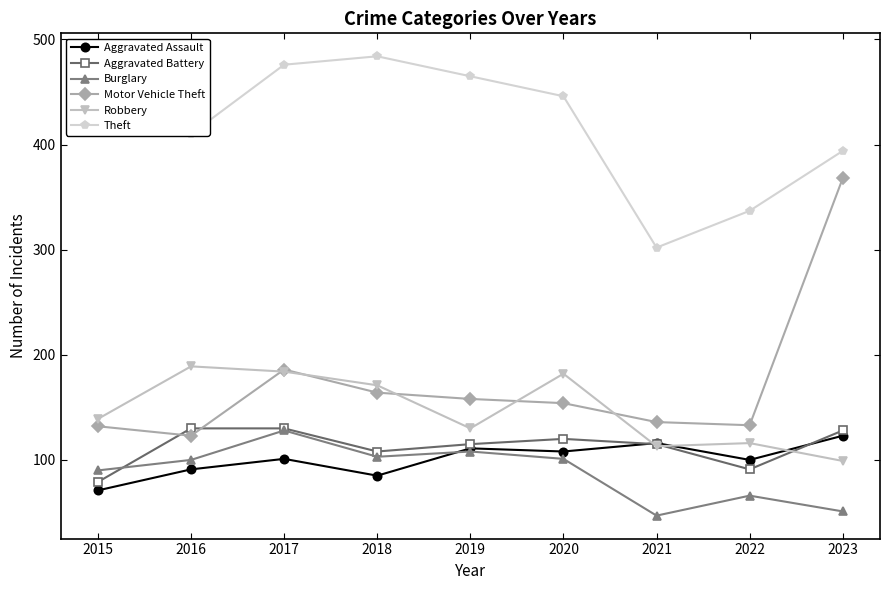

What is the approximate value of Aggravated Assault at 2019, to the nearest 5?

110